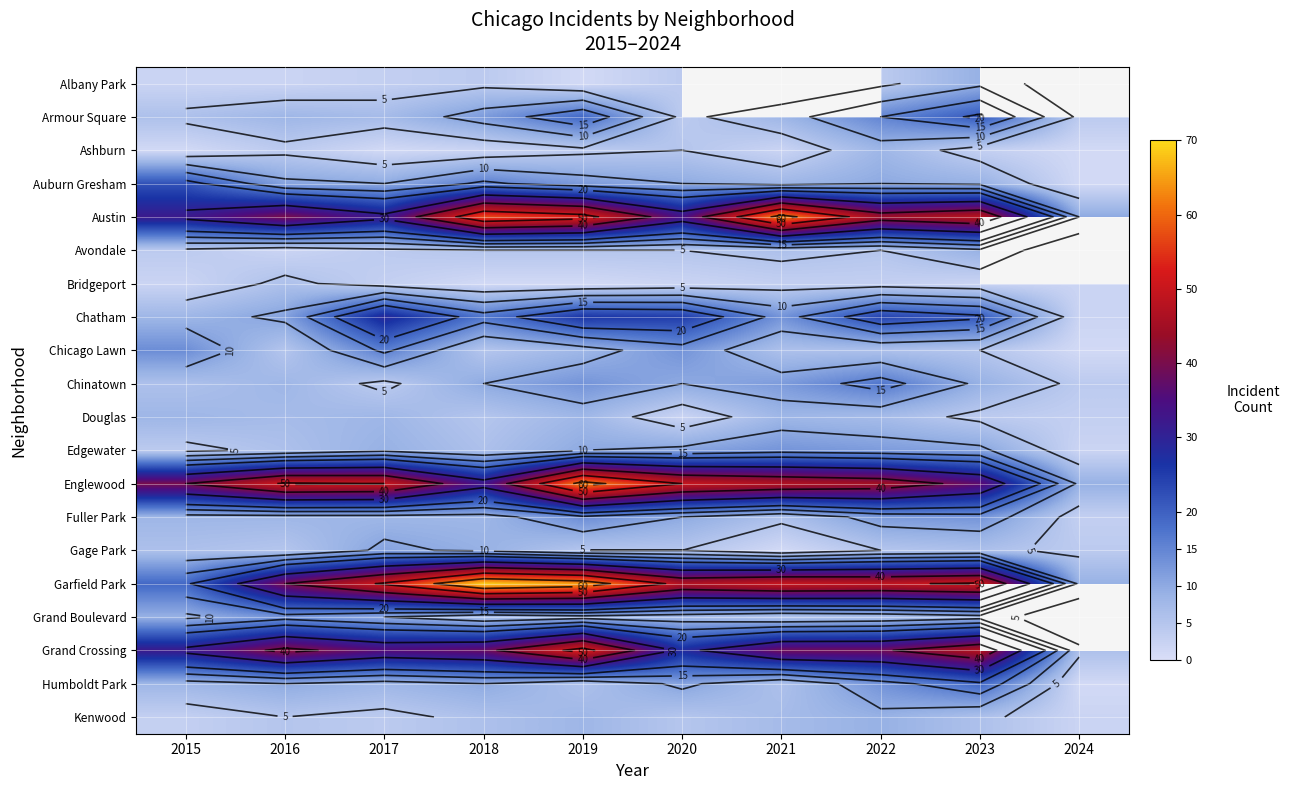

At how many categories does at least one series exceed 40?

8